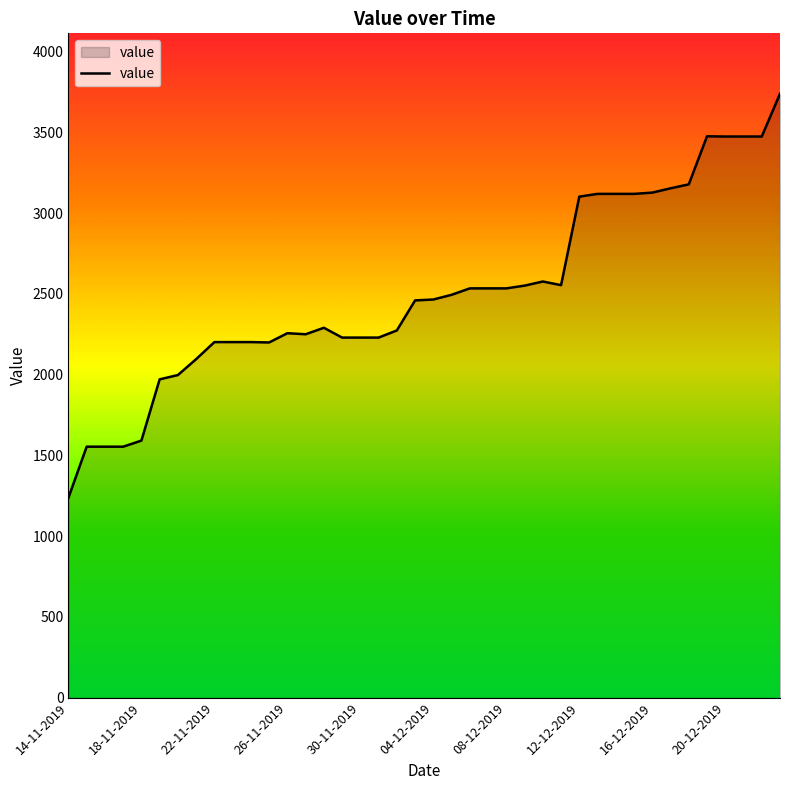

What is the minimum value shown in the chart?

1237.2